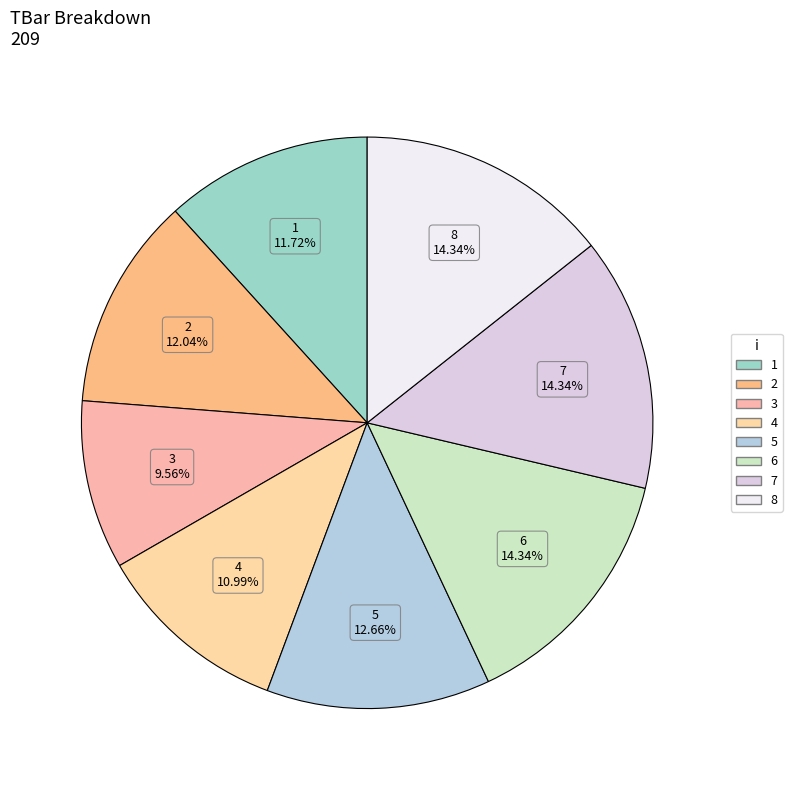

What portion of the pie excludes 8?

85.7%